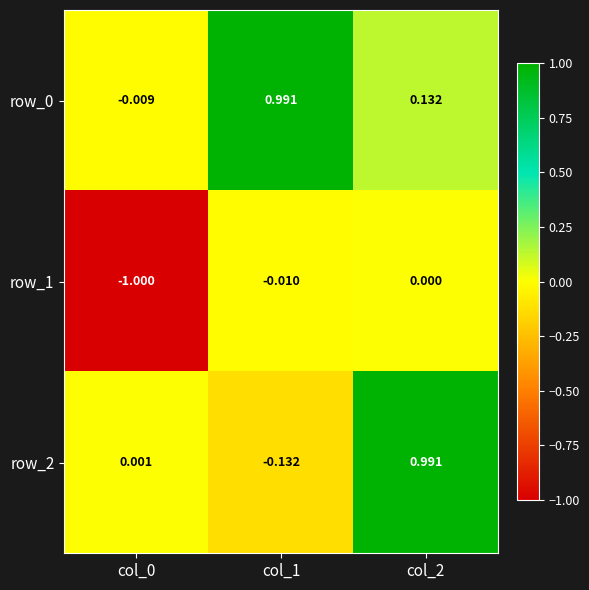

Is the value of row_1 at col_0 greater than the value of row_0 at col_2?

No